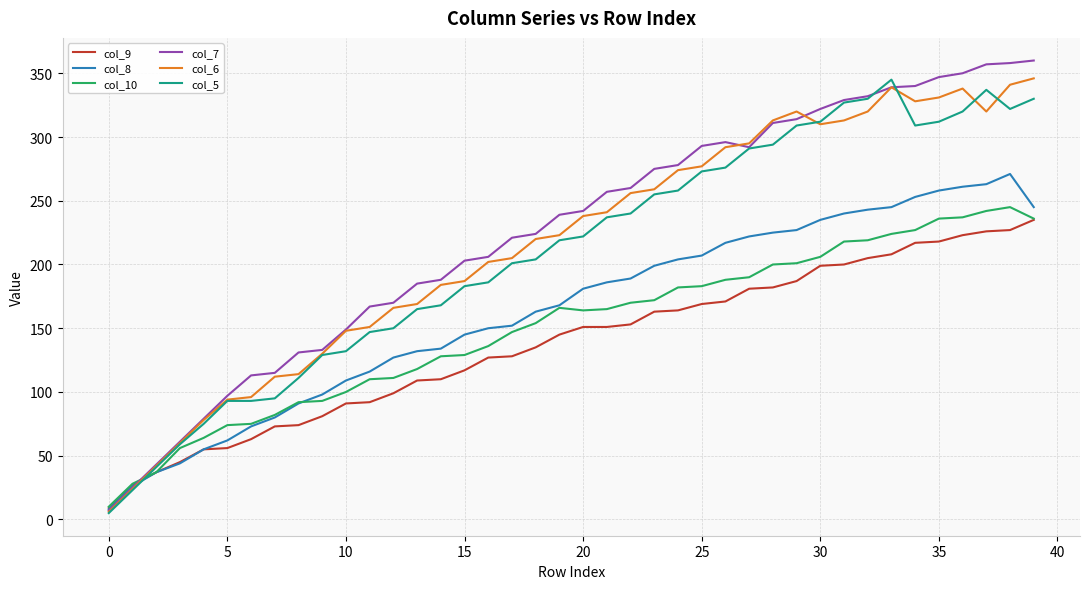

After their last crossing, which series has the higher values: col_9 or col_5?

col_5